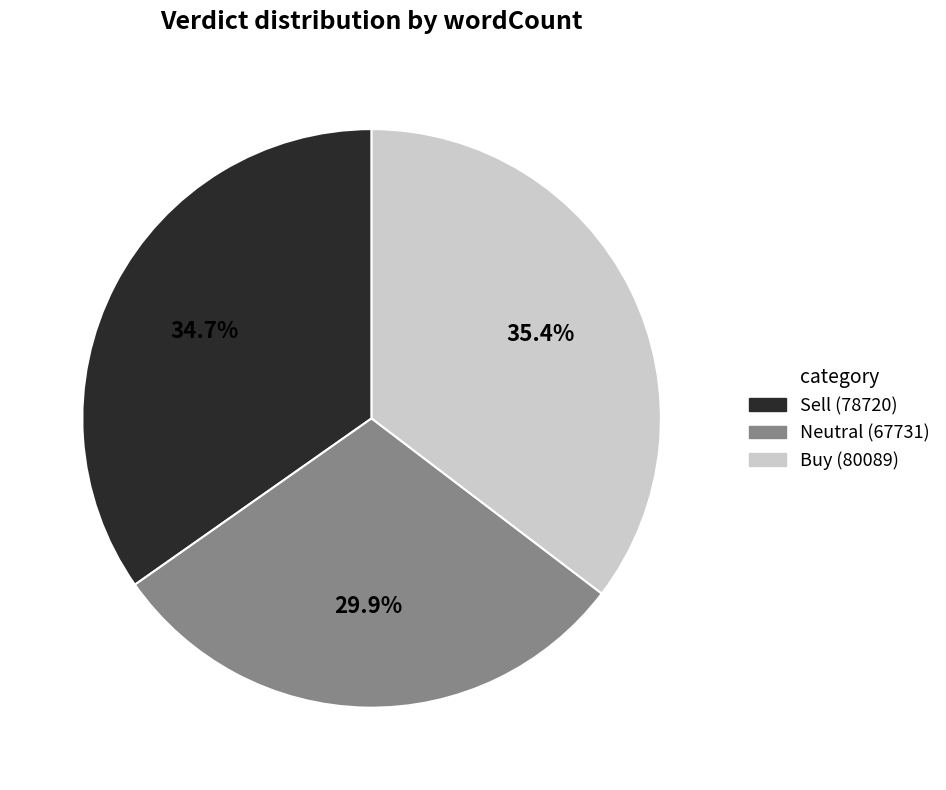

Between Buy and Sell, which is larger?

Buy